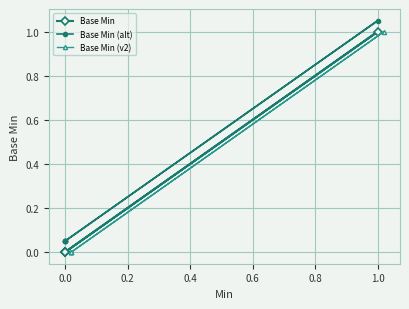

Which series has the largest range (max minus min)?

Base Min